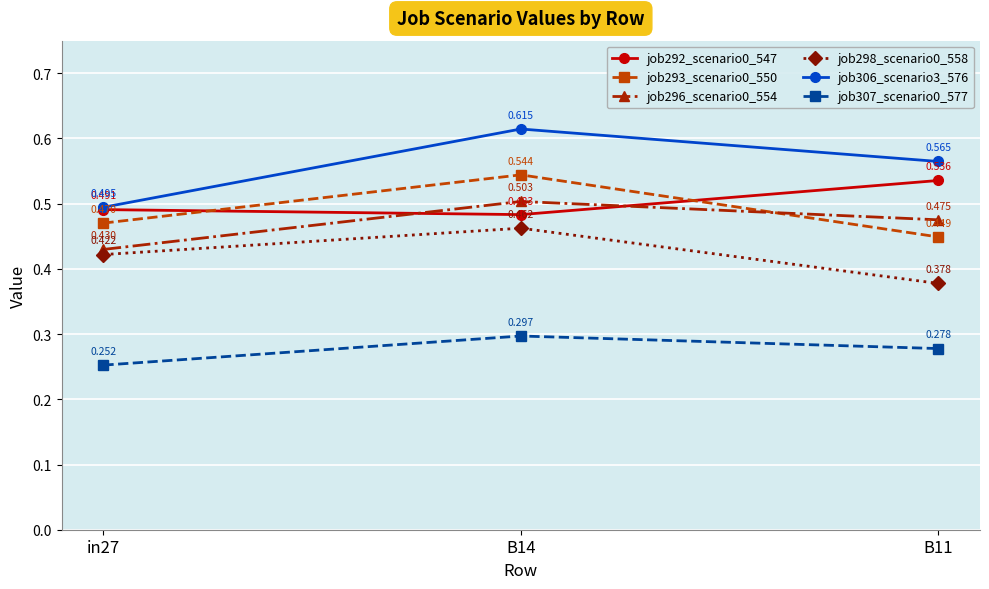

Where is job296_scenario0_554 nearest to the value 0?

in27